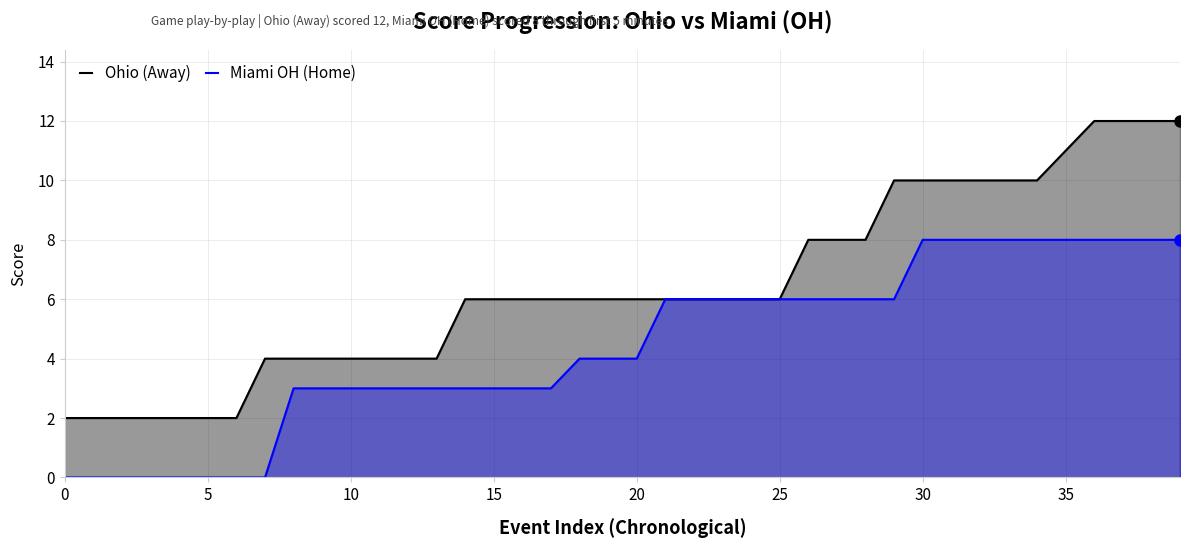

Where does the Miami OH (Home) series first go above 4?

21